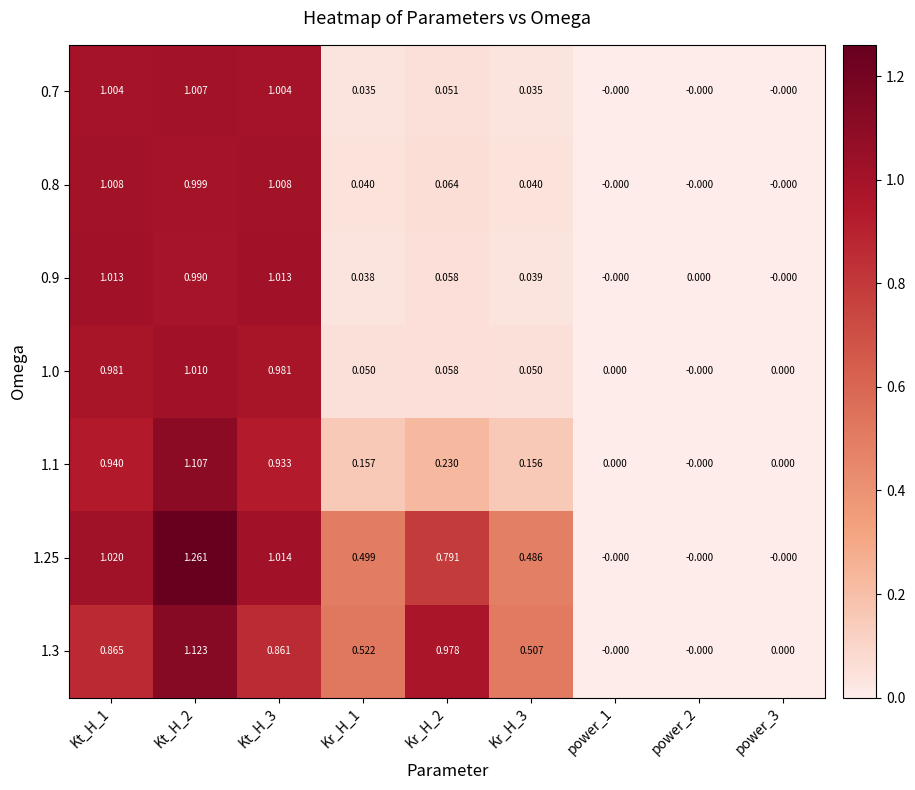

Is the value of 1.25 at Kt_H_3 greater than the value of 0.8 at power_2?

Yes